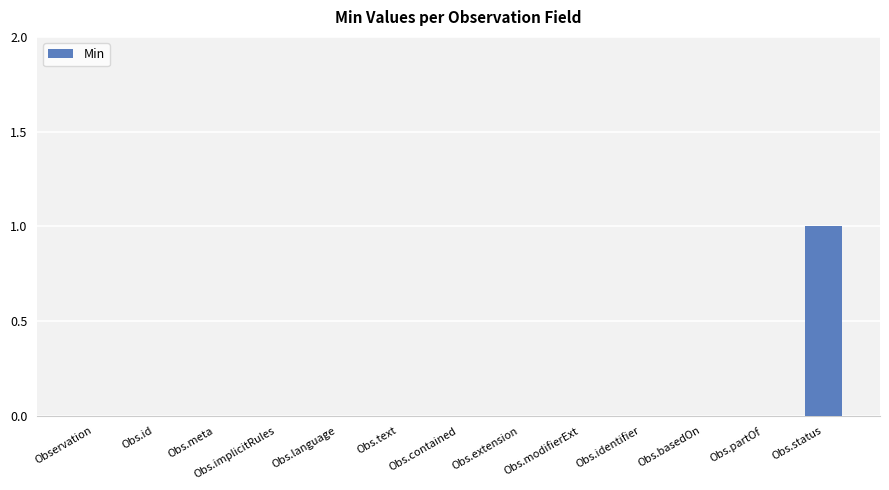

Are the bars grouped side by side (vs. stacked)?

No